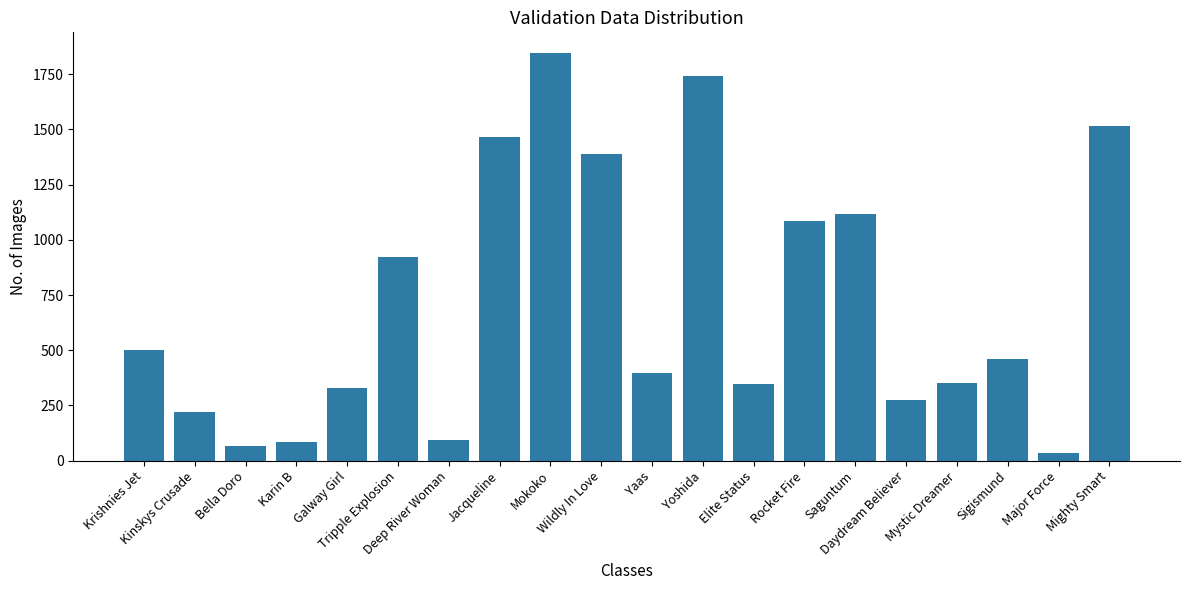

What is the greatest value displayed?

1846.9